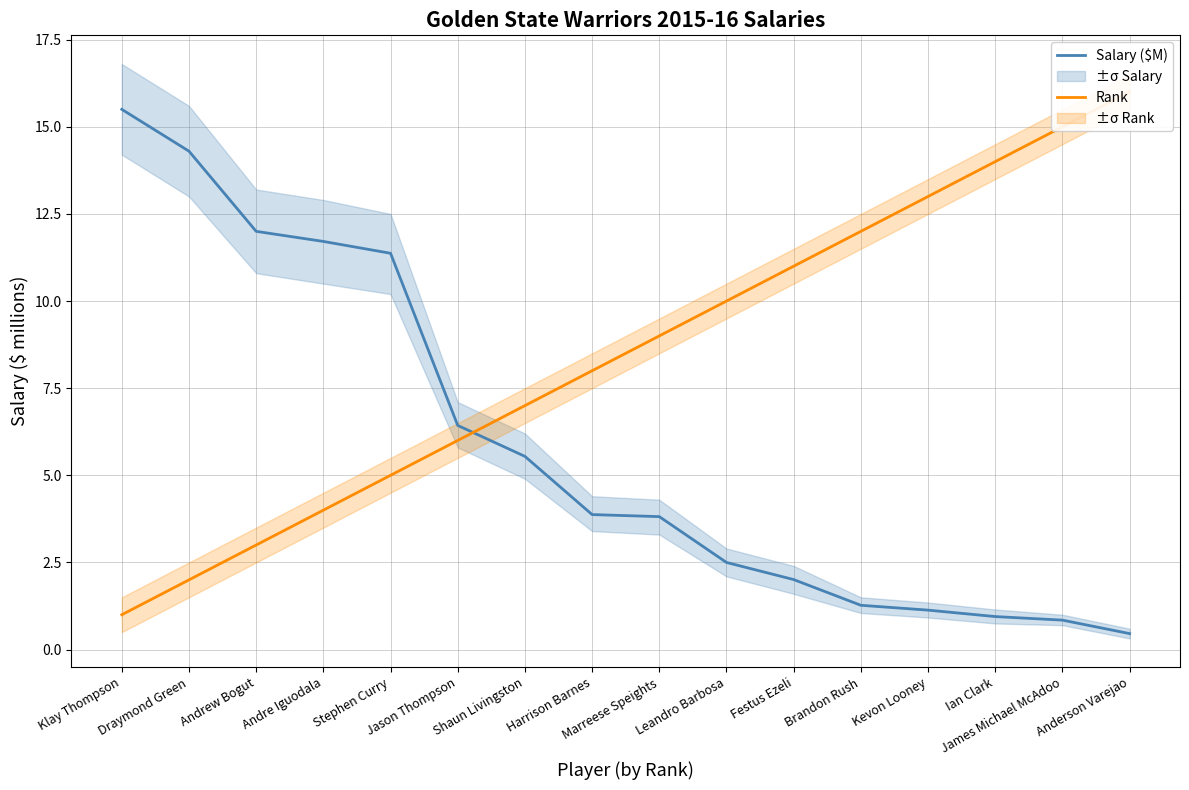

True or false: Salary ($M) has more than 0 interior local peaks.

False